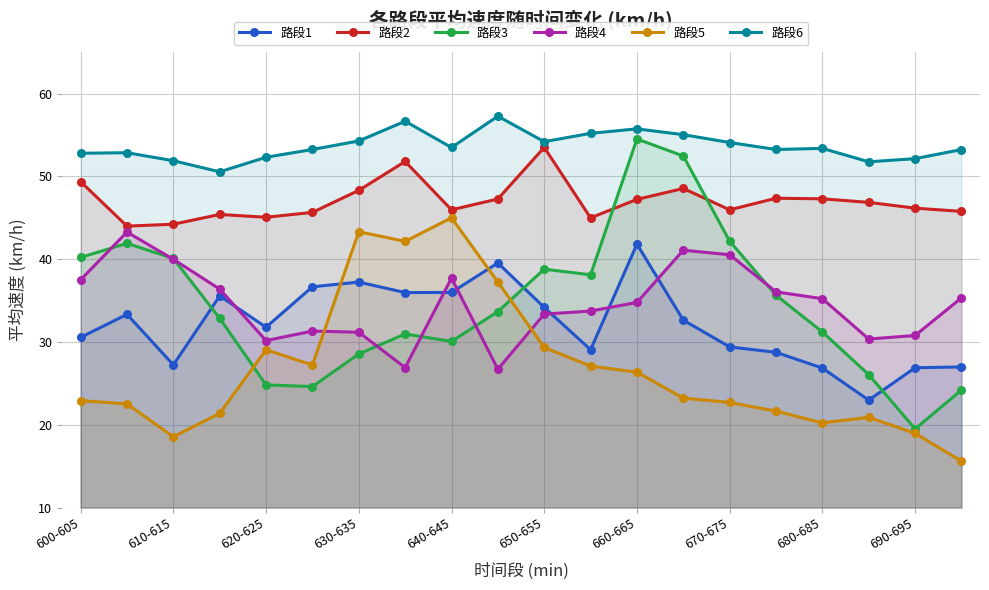

How many series are shown in this chart?

6